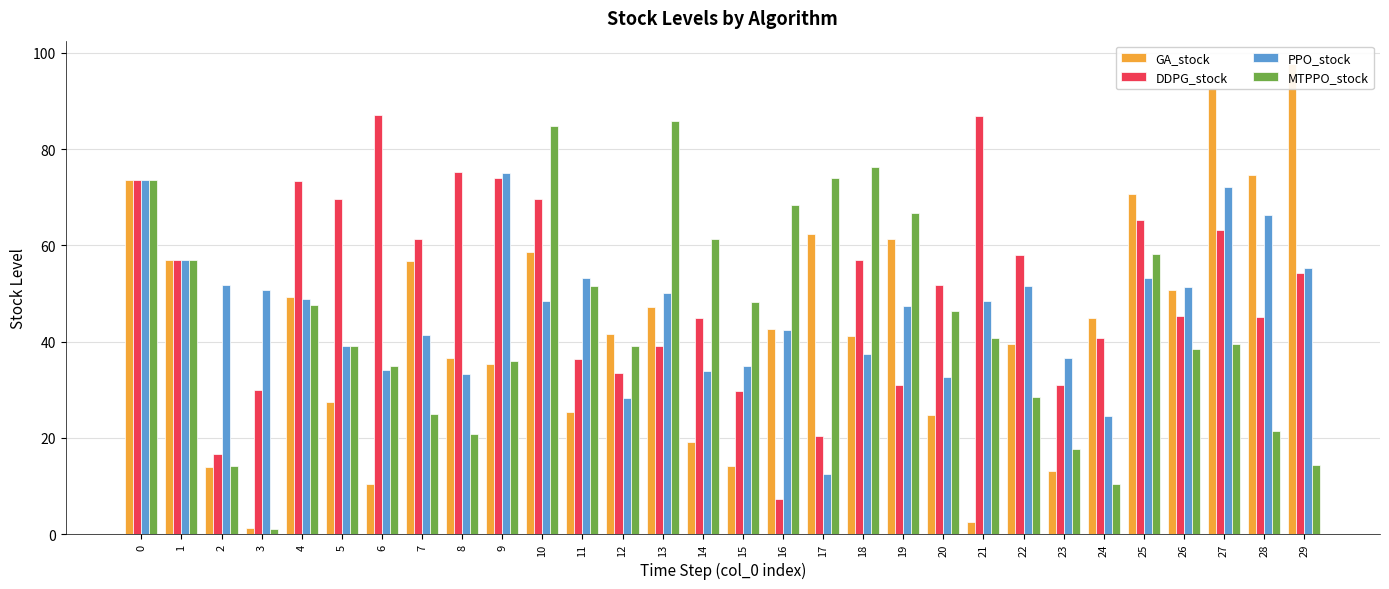

Reading left to right, list all the values displayed in this chart.

GA_stock: 73.5	57.0	13.8	1.2	49.3	27.5	10.4	56.7	36.5	35.3	58.6	25.3	41.5	47.2	19.1	14.1	42.6	62.3	41.2	61.3	24.7	2.5	39.5	13.0	44.9	70.6	50.7	92.6	74.6	97.6
DDPG_stock: 73.5	57.0	16.6	29.9	73.4	69.6	87.1	61.4	75.2	74.0	69.6	36.3	33.5	39.1	44.8	29.8	7.4	20.4	56.9	30.9	51.7	86.9	58.0	31.0	40.8	65.3	45.4	63.1	45.1	54.2
PPO_stock: 73.5	57.0	51.8	50.8	48.9	39.1	34.0	41.3	33.2	74.9	48.4	53.1	28.3	50.0	33.9	34.9	42.4	12.5	37.4	47.4	32.6	48.4	51.5	36.6	24.5	53.2	51.2	72.1	66.2	55.2
MTPPO_stock: 73.5	57.0	14.1	1.1	47.5	39.2	34.9	25.0	20.7	35.9	84.8	51.6	39.2	85.8	61.4	48.1	68.3	73.9	76.3	66.8	46.4	40.7	28.5	17.7	10.4	58.1	38.5	39.4	21.5	14.3